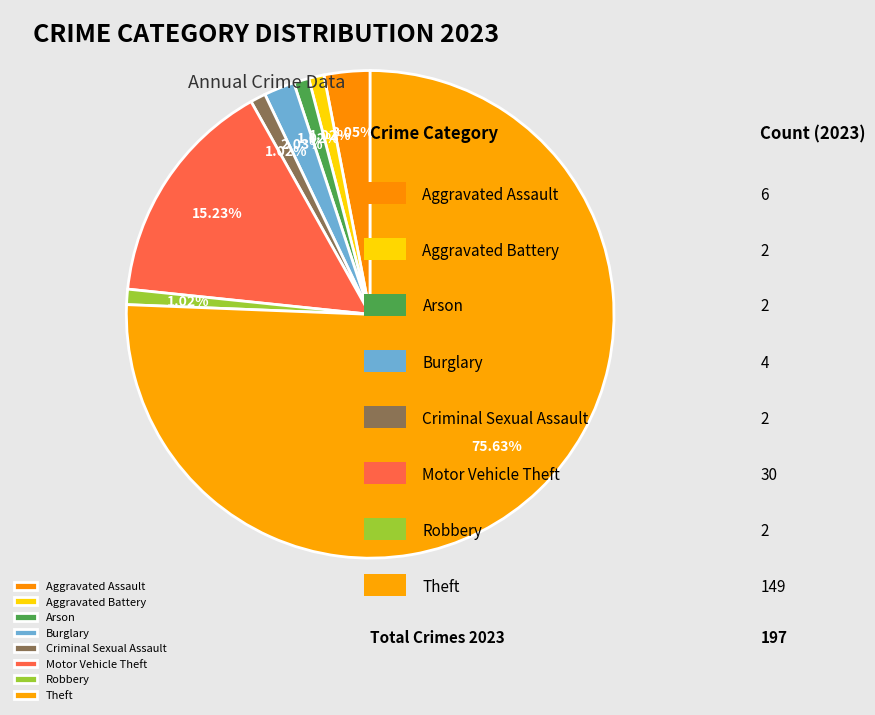

How many segments does this pie chart have?

8